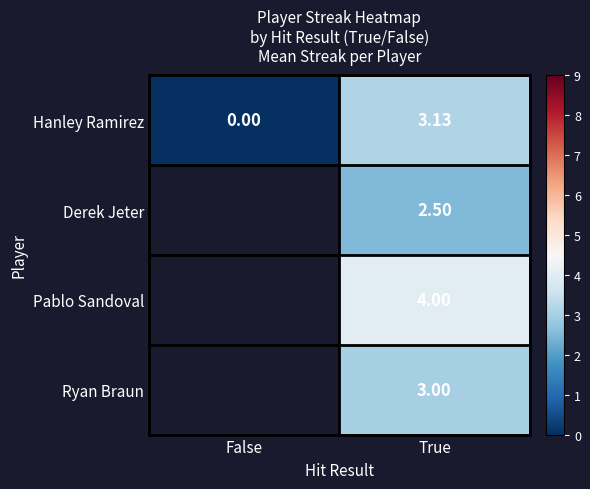

Is the value of Derek Jeter at True greater than the value of Hanley Ramirez at True?

No